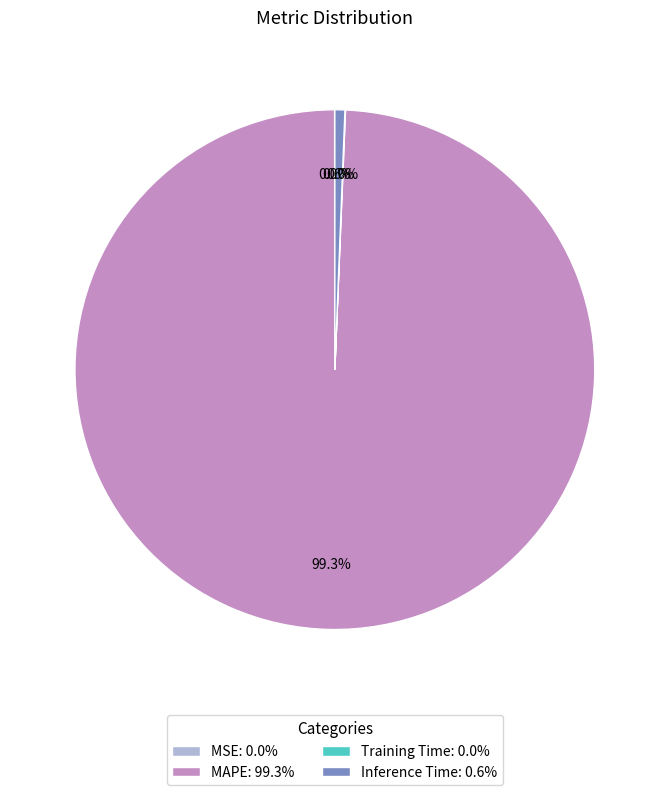

To the nearest percent, what is the average slice percentage?

25%